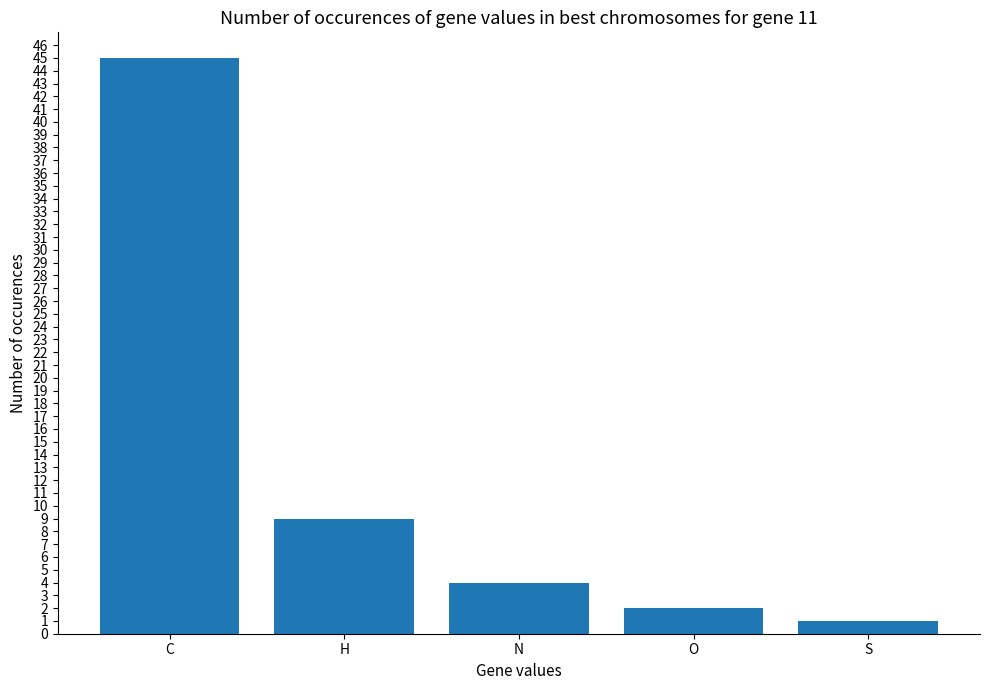

What is the change in value from N to S?

-3